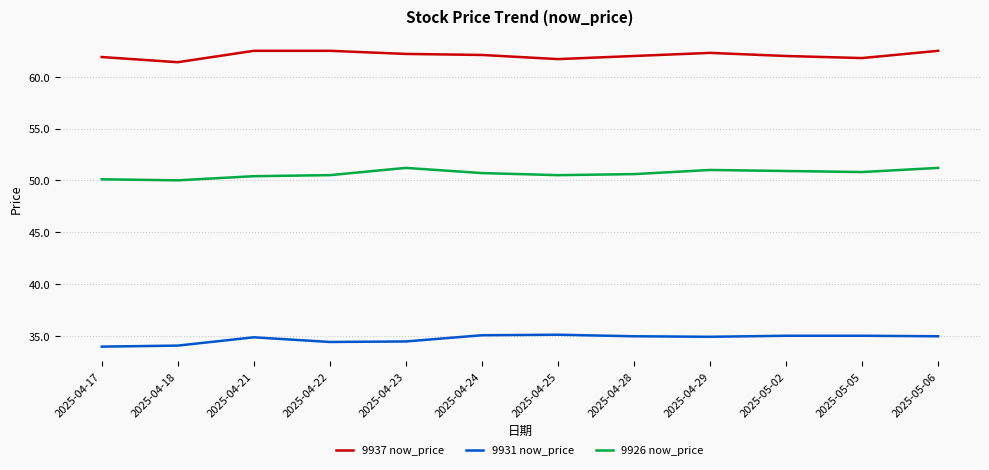

Which series has the widest spread of values?

9926 now_price